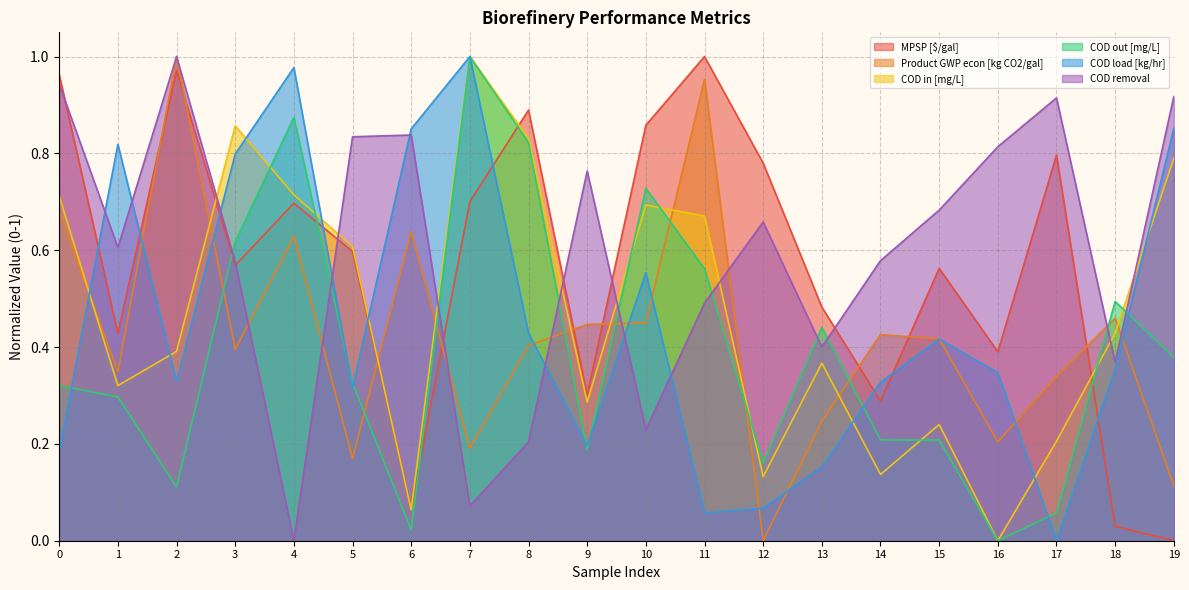

Reading right to left, list all the values displayed in this chart.

MPSP [$/gal]: 19=0.0	18=0.0	17=0.8	16=0.4	15=0.6	14=0.3	13=0.5	12=0.8	11=1.0	10=0.9	9=0.3	8=0.9	7=0.7	6=0.1	5=0.6	4=0.7	3=0.6	2=1.0	1=0.4	0=1.0
Product GWP econ [kg CO2/gal]: 19=0.1	18=0.5	17=0.3	16=0.2	15=0.4	14=0.4	13=0.2	12=0.0	11=1.0	10=0.4	9=0.4	8=0.4	7=0.2	6=0.6	5=0.2	4=0.6	3=0.4	2=1.0	1=0.3	0=0.7
COD in [mg/L]: 19=0.8	18=0.4	17=0.2	16=0.0	15=0.2	14=0.1	13=0.4	12=0.1	11=0.7	10=0.7	9=0.3	8=0.8	7=1.0	6=0.1	5=0.6	4=0.7	3=0.9	2=0.4	1=0.3	0=0.7
COD out [mg/L]: 19=0.4	18=0.5	17=0.1	16=0.0	15=0.2	14=0.2	13=0.4	12=0.2	11=0.6	10=0.7	9=0.2	8=0.8	7=1.0	6=0.0	5=0.3	4=0.9	3=0.6	2=0.1	1=0.3	0=0.3
COD load [kg/hr]: 19=0.9	18=0.4	17=0.0	16=0.3	15=0.4	14=0.3	13=0.2	12=0.1	11=0.1	10=0.6	9=0.2	8=0.4	7=1.0	6=0.9	5=0.3	4=1.0	3=0.8	2=0.3	1=0.8	0=0.2
COD removal: 19=0.9	18=0.4	17=0.9	16=0.8	15=0.7	14=0.6	13=0.4	12=0.7	11=0.5	10=0.2	9=0.8	8=0.2	7=0.1	6=0.8	5=0.8	4=0.0	3=0.6	2=1.0	1=0.6	0=0.9